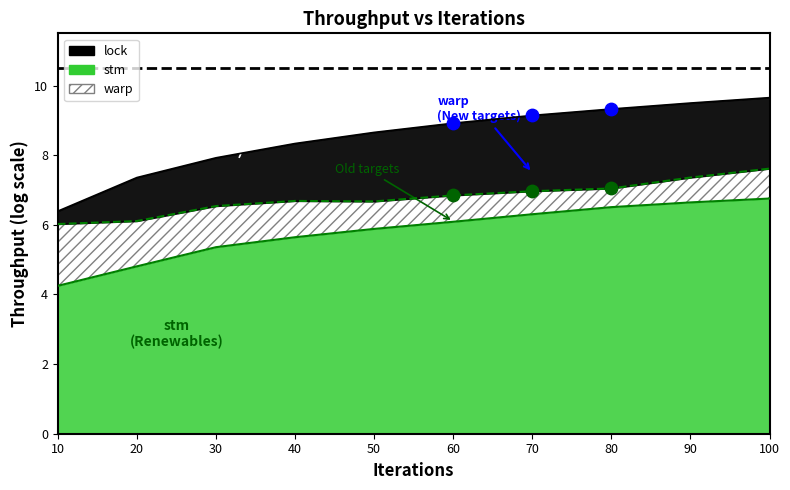

Which series reaches the minimum Y coordinate?

stm pts